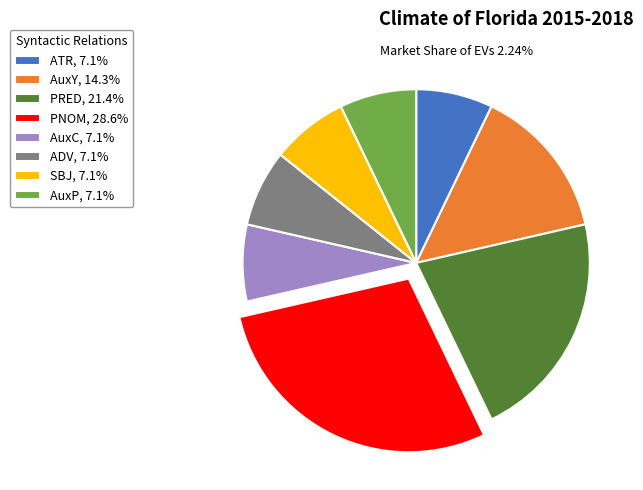

Combined, do SBJ, 7.1% and ADV, 7.1% account for over 50%?

No